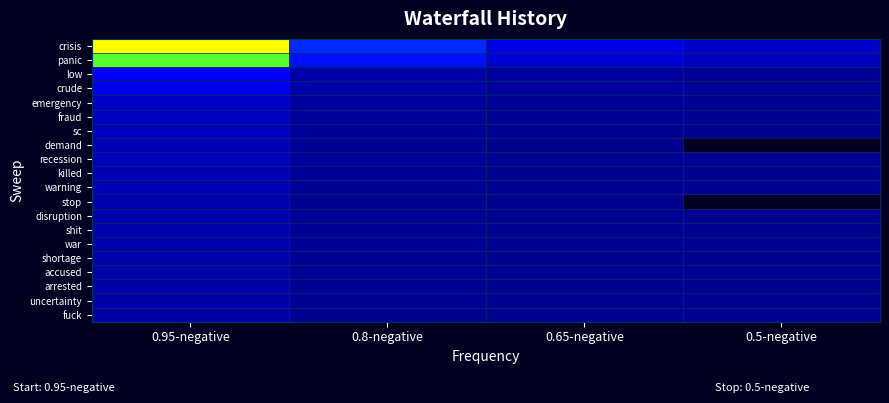

At which category does the chart reach its peak across all series?

0.95-negative